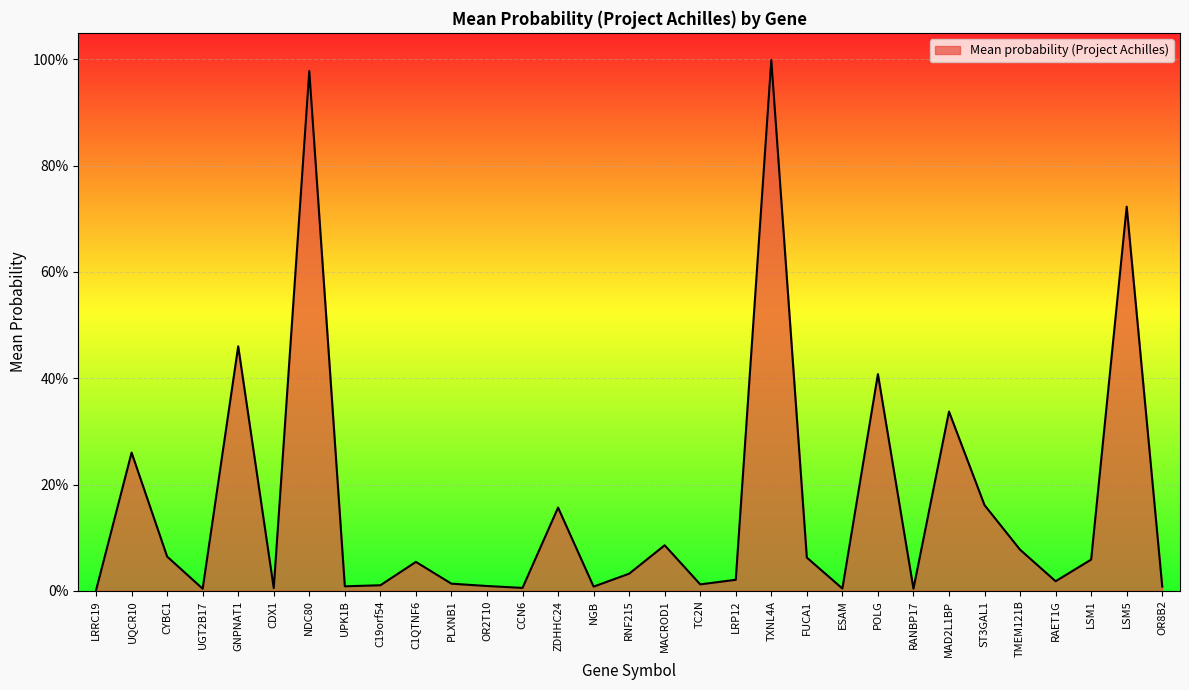

Reading left to right, extract all data points from this chart.

LRRC19=0.0	UQCR10=0.3	CYBC1=0.1	UGT2B17=0.0	GNPNAT1=0.5	CDX1=0.0	NDC80=1.0	UPK1B=0.0	C19orf54=0.0	C1QTNF6=0.1	PLXNB1=0.0	OR2T10=0.0	CCN6=0.0	ZDHHC24=0.2	NGB=0.0	RNF215=0.0	MACROD1=0.1	TC2N=0.0	LRP12=0.0	TXNL4A=1.0	FUCA1=0.1	ESAM=0.0	POLG=0.4	RANBP17=0.0	MAD2L1BP=0.3	ST3GAL1=0.2	TMEM121B=0.1	RAET1G=0.0	LSM1=0.1	LSM5=0.7	OR8B2=0.0